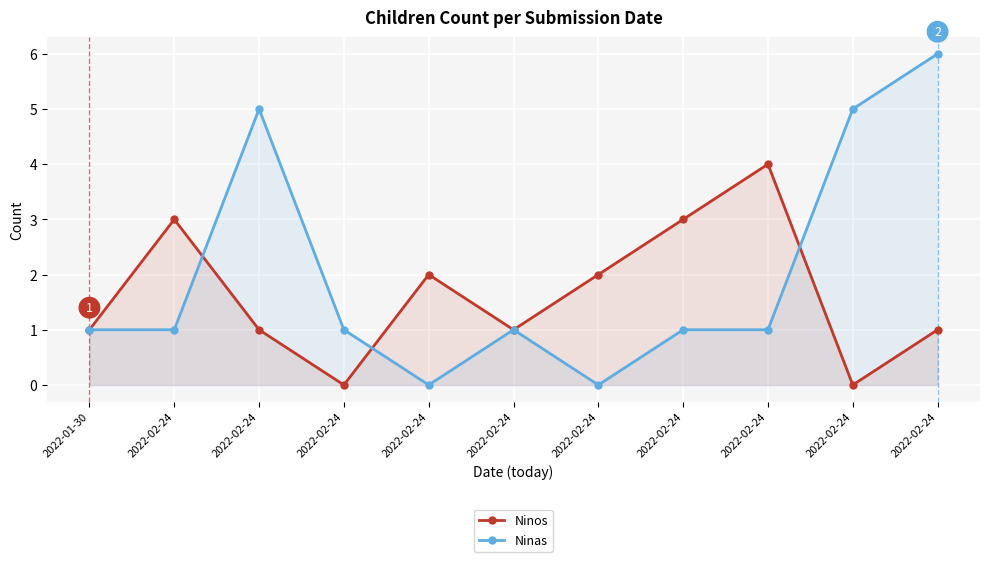

What are all the series names shown in the legend?

Ninos, Ninas